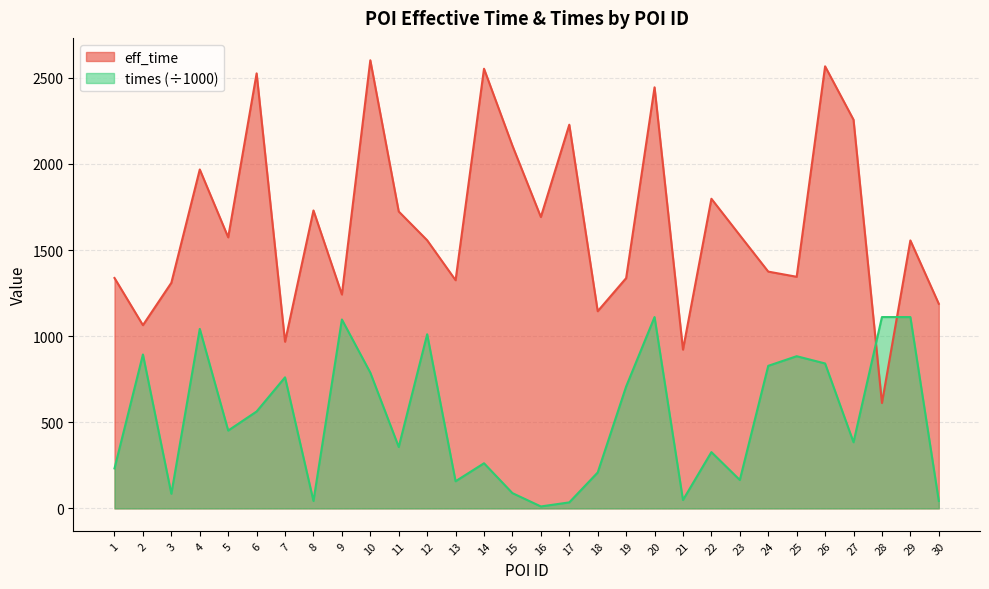

What is the value of the times point at the 25th from the left?

883.8